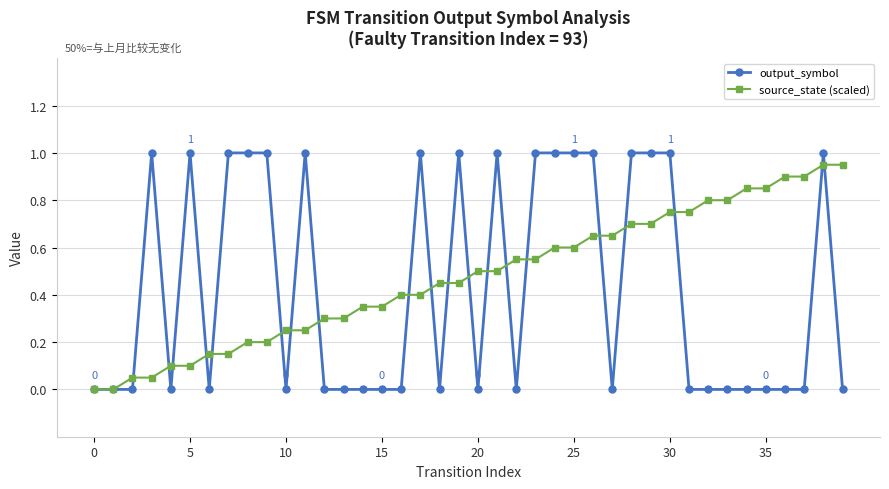

Which series has the widest spread of values?

output_symbol